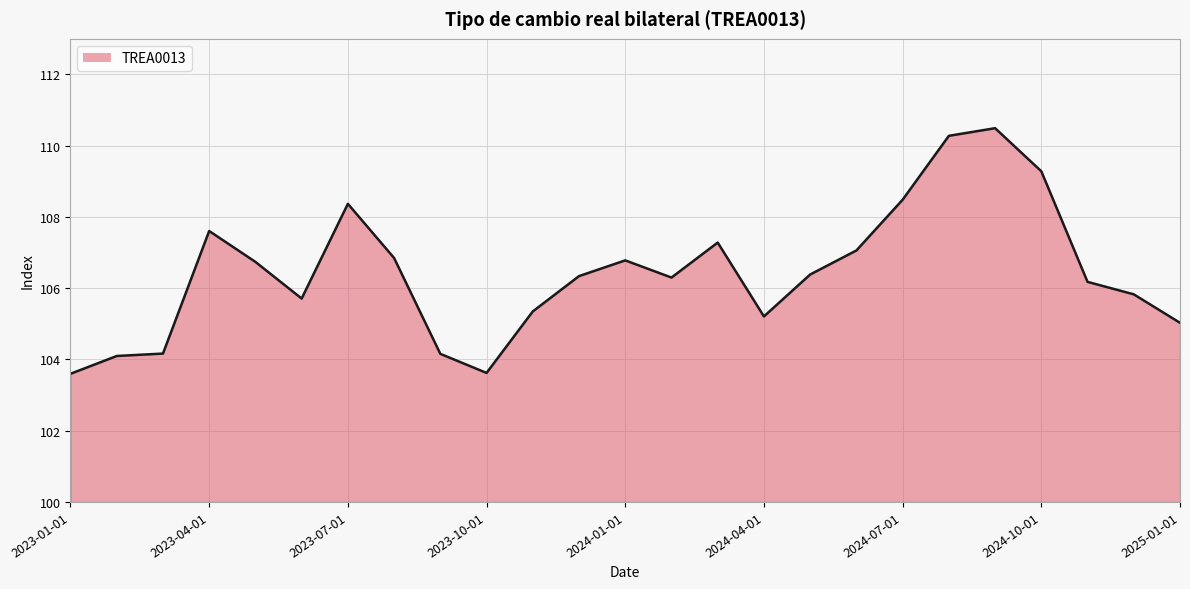

What is the average value?

106.4